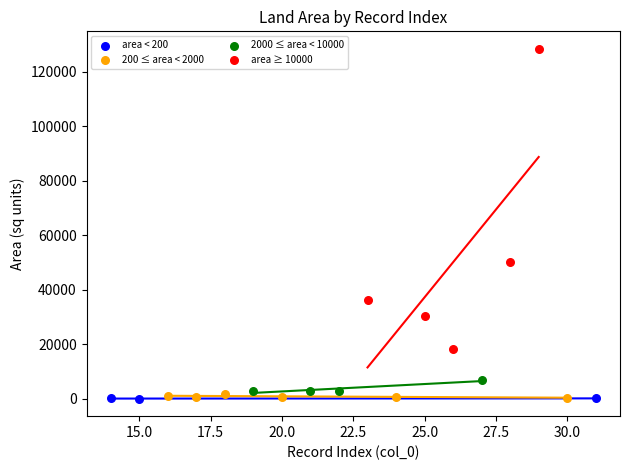

Which series has the widest spread of Y values?

area ≥ 10000